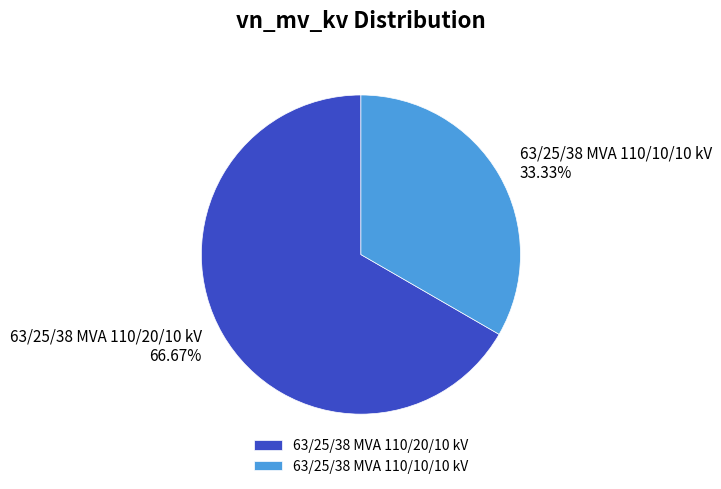

To the nearest percent, what percentage of the pie is 63/25/38 MVA 110/20/10 kV?

67%